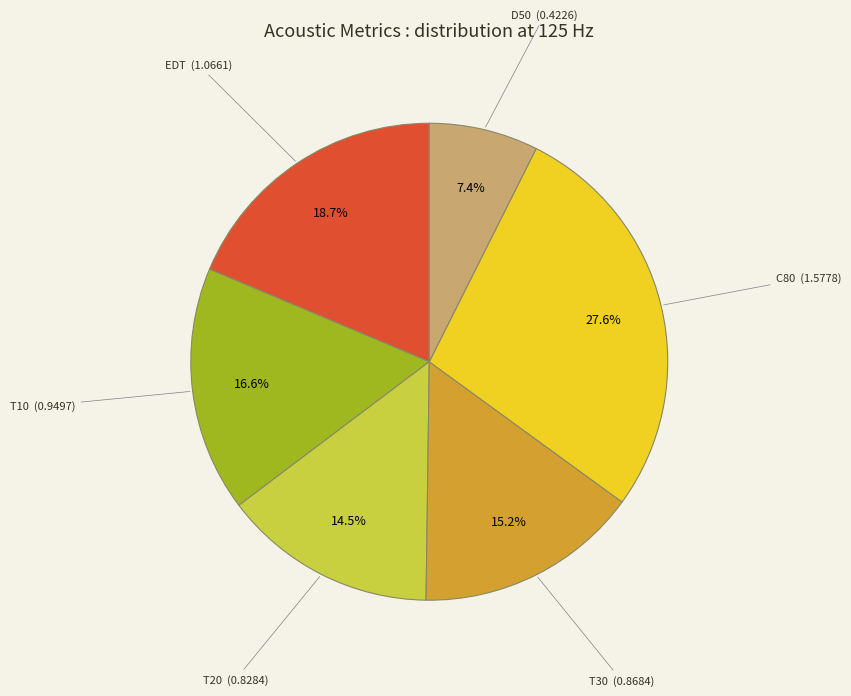

Does D50 account for over 50% of the chart?

No